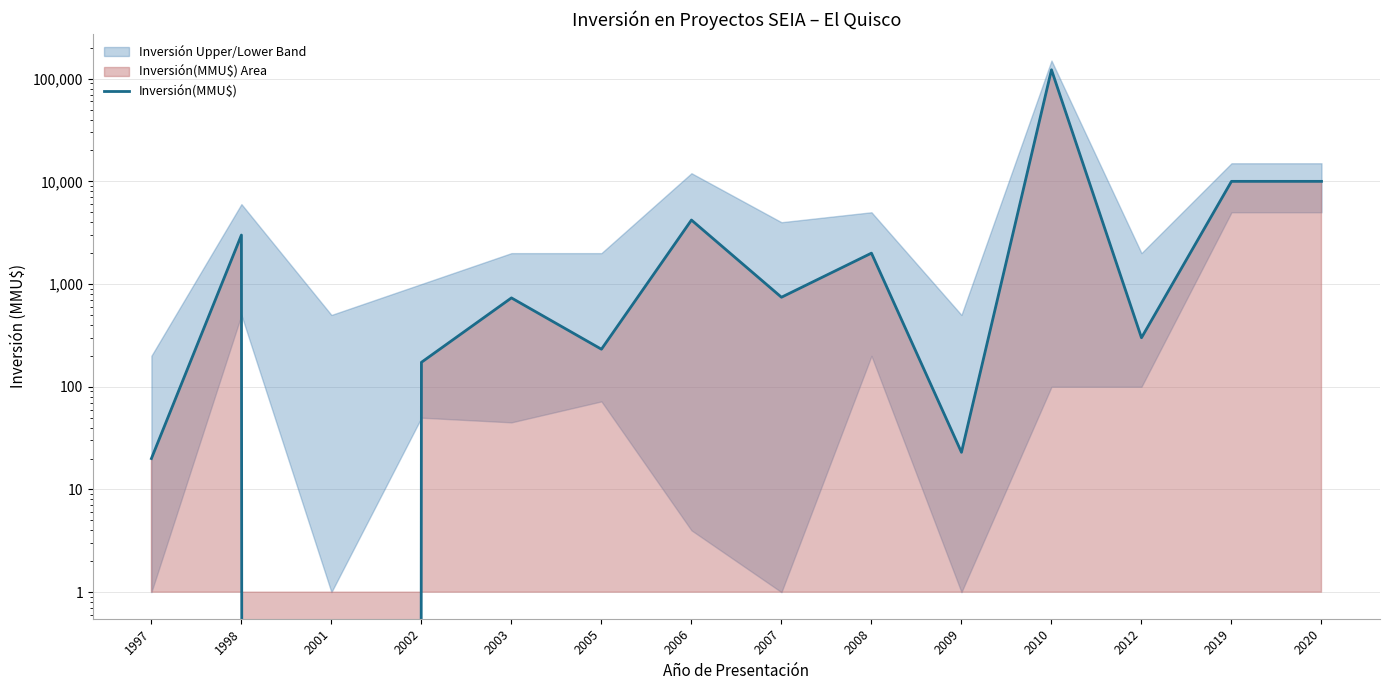

Where is the data nearest to the value 61000?

2019